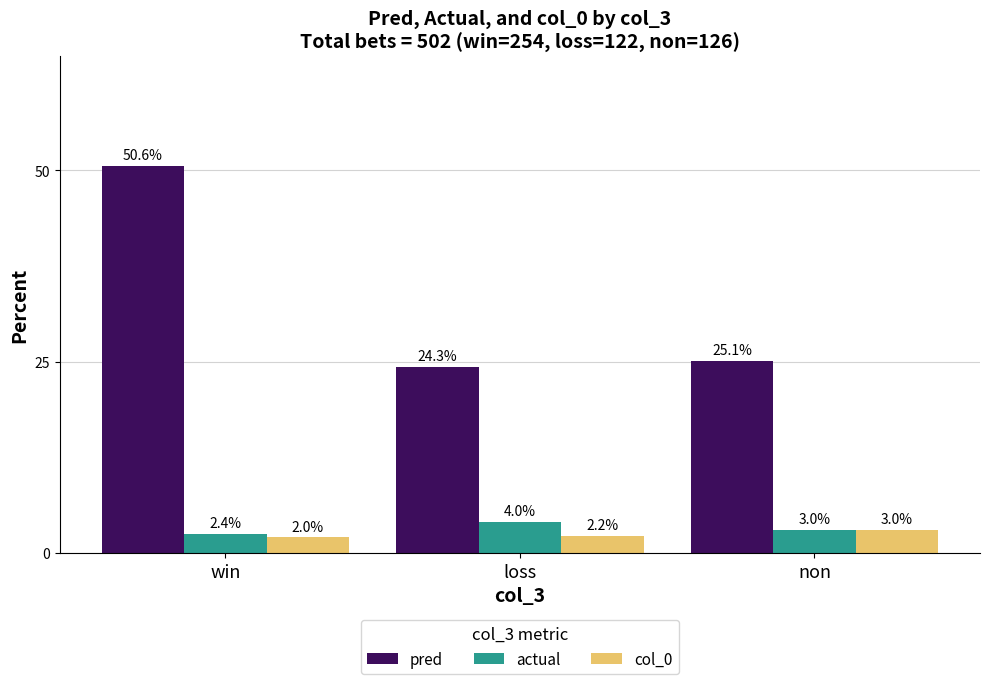

Which category has the lowest value in the col_0 series?

win